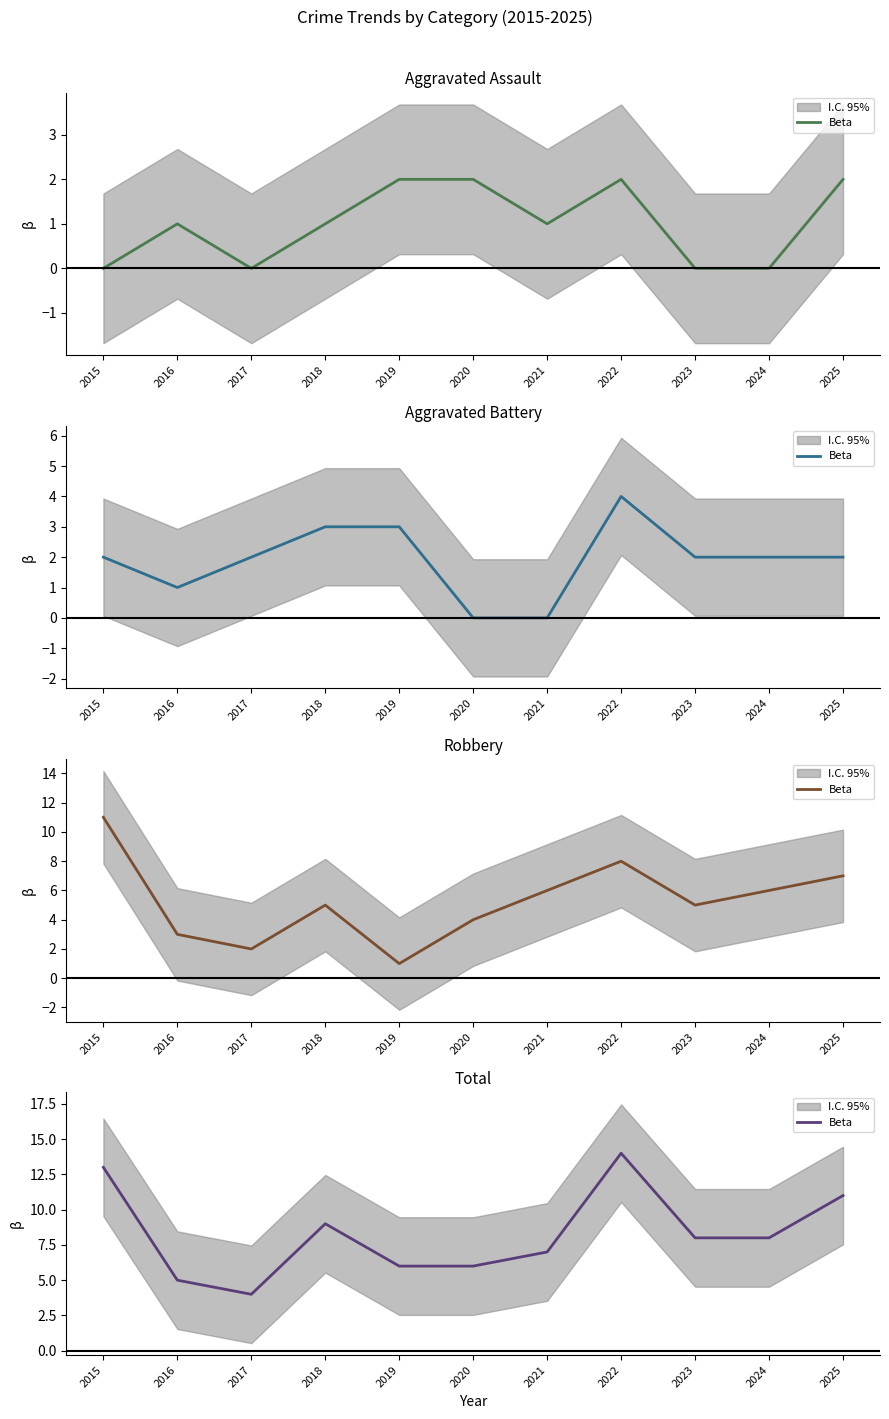

At which label does the data first exceed 8?

2015